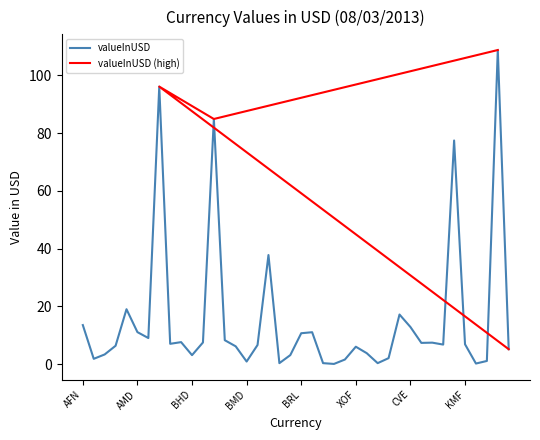

What is the difference between the values at KMF and ALL?

5.0